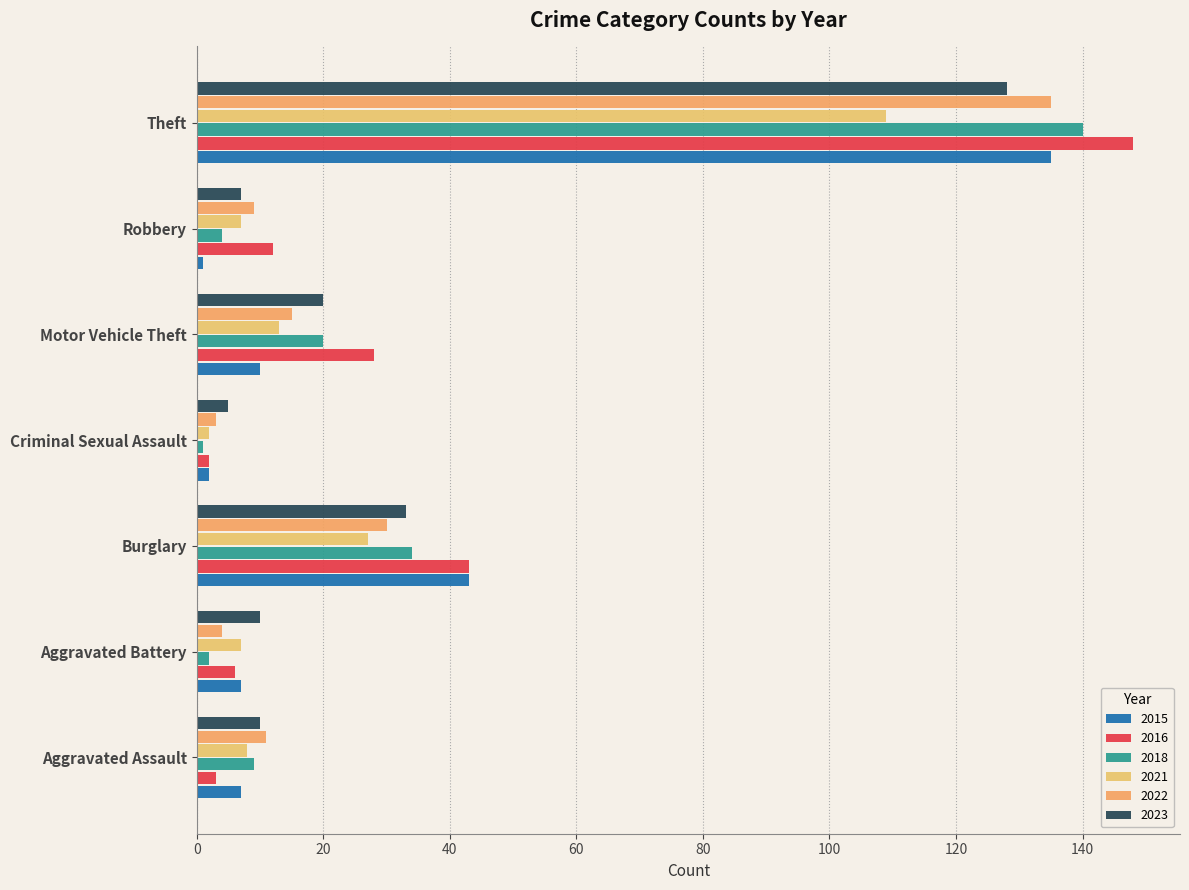

Reading left to right, transcribe all the data shown in this chart.

2015: 7	7	43	2	10	1	135
2016: 3	6	43	2	28	12	148
2018: 9	2	34	1	20	4	140
2021: 8	7	27	2	13	7	109
2022: 11	4	30	3	15	9	135
2023: 10	10	33	5	20	7	128